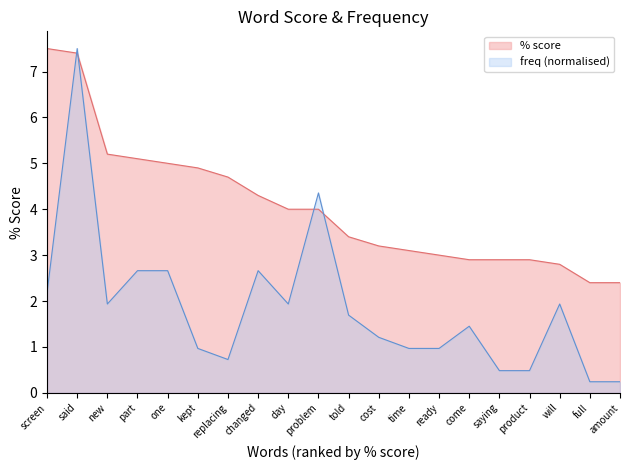

Which category has the highest value in the % score series?

screen